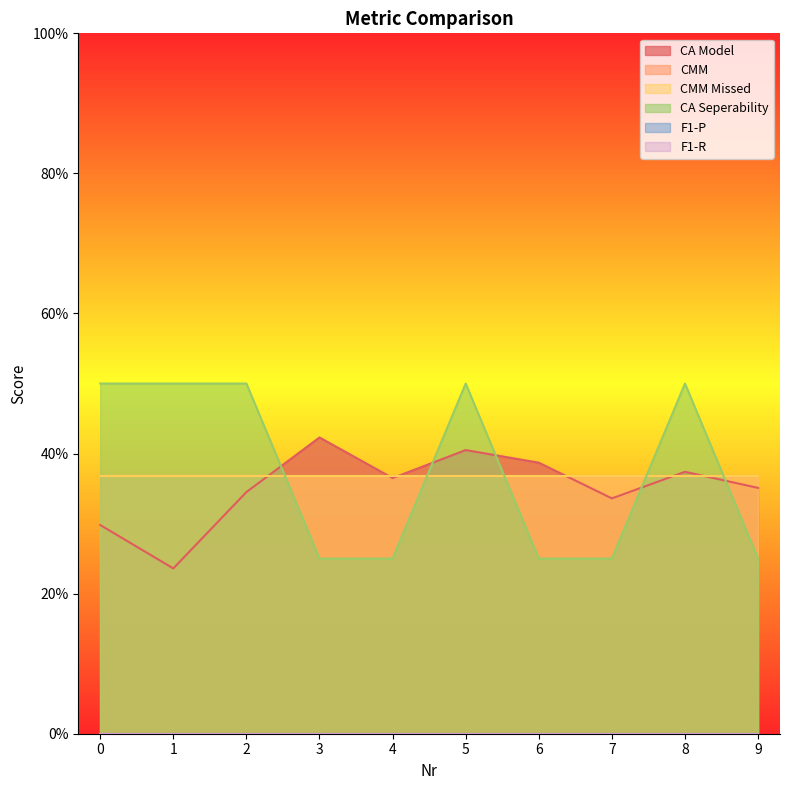

Where is CA Model nearest to the value 0?

1